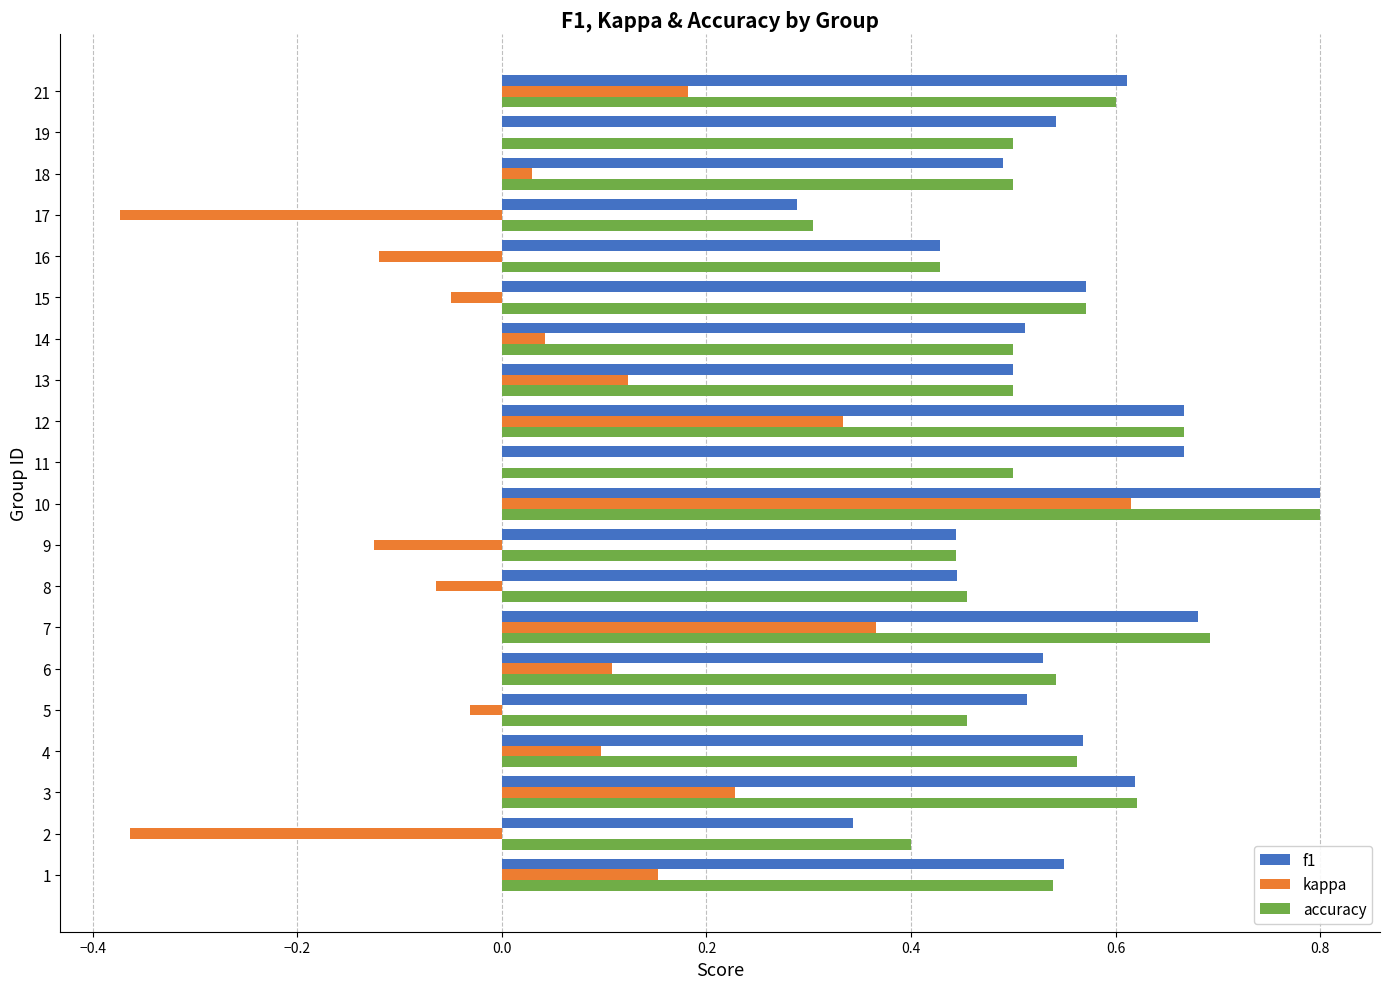

What is the greatest value displayed?

0.8